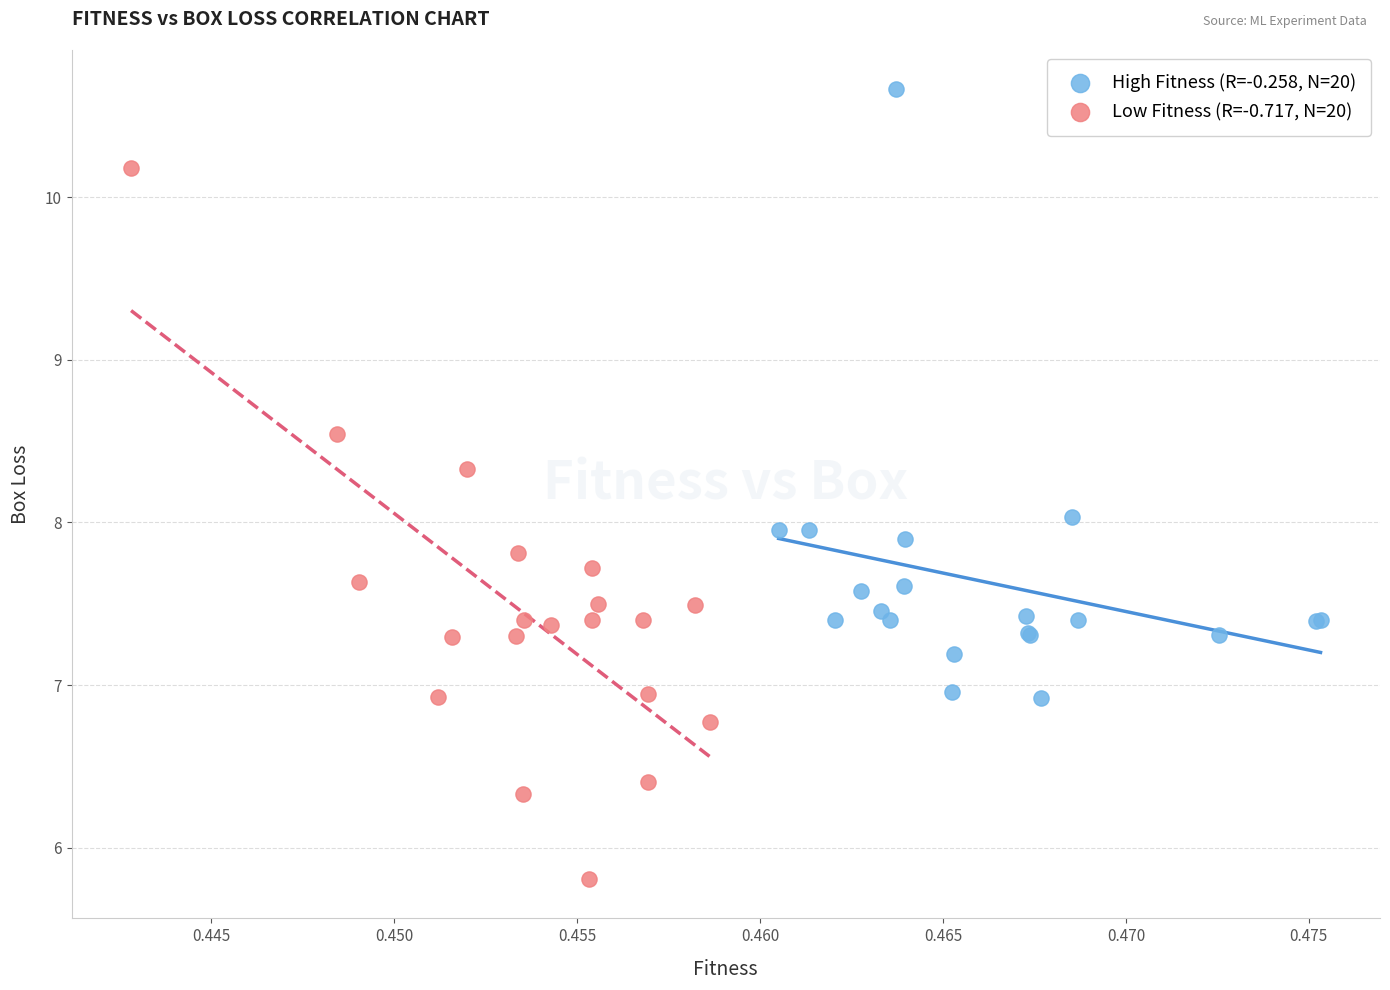

What are all the series names shown in the legend?

High Fitness (R=-0.258, N=20), Low Fitness (R=-0.717, N=20)